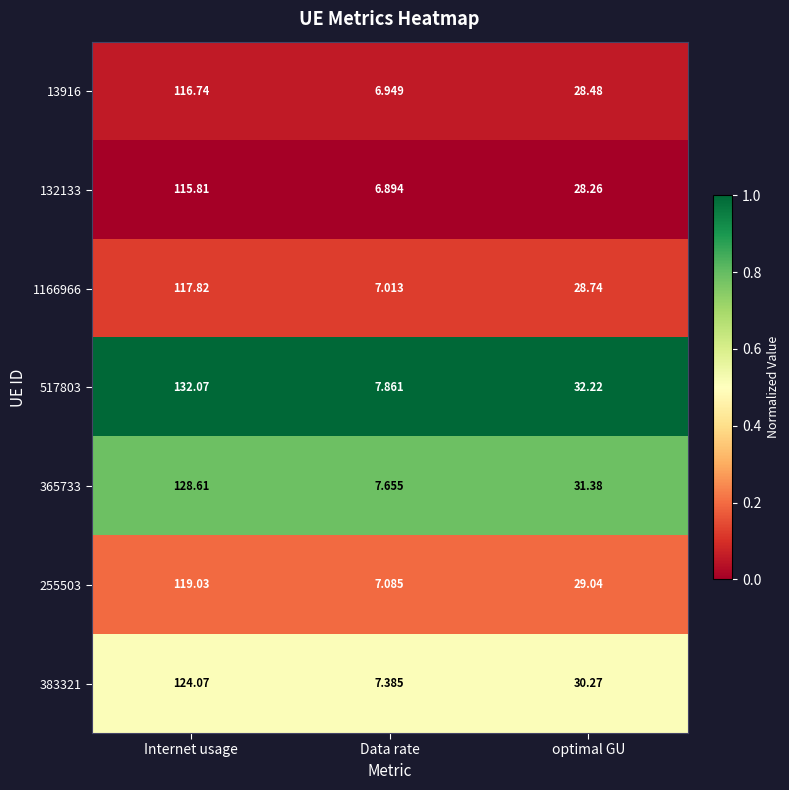

At which label is 517803 closest to 69?

optimal GU